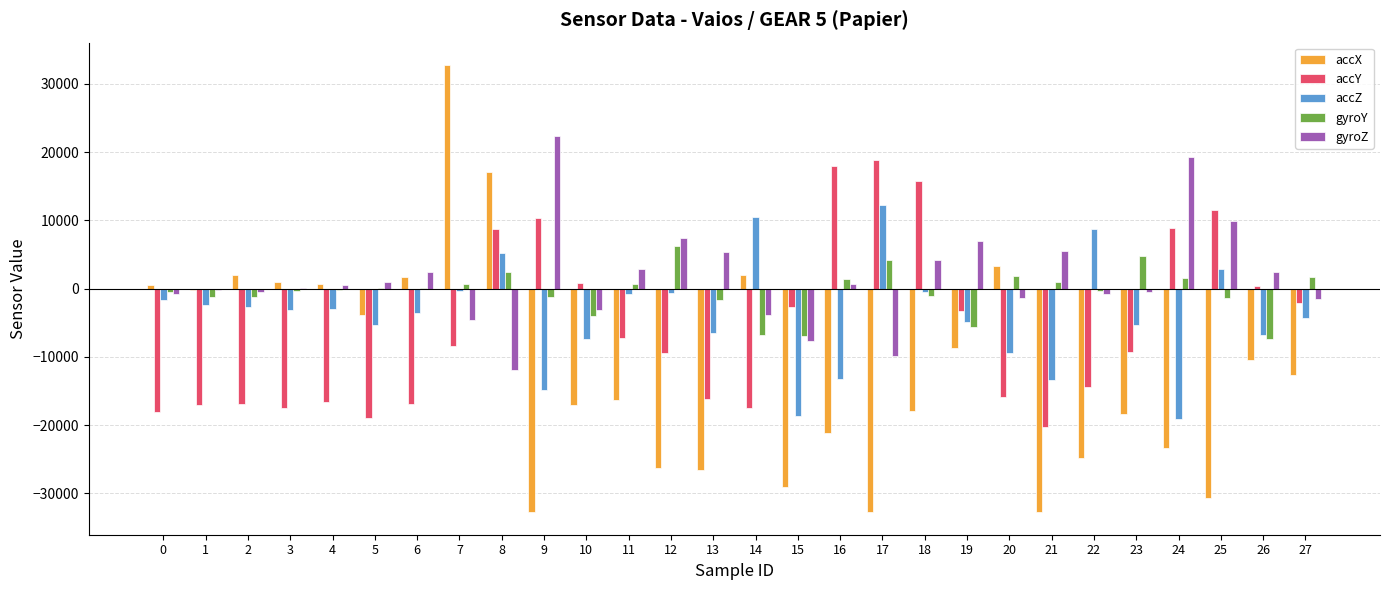

Which series changed the most between 4 and 8?

accY